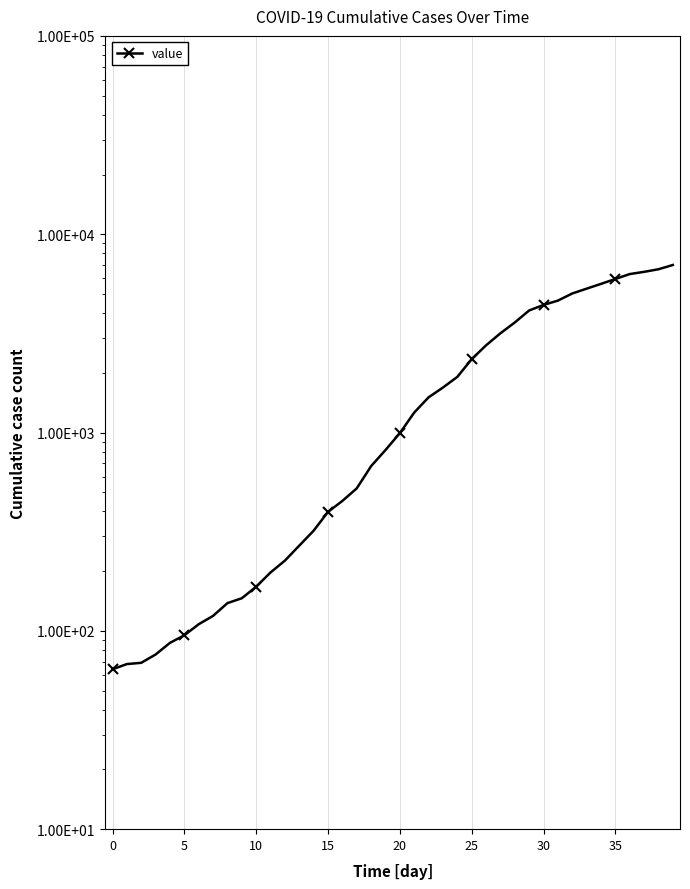

How many lines are shown in the chart?

1